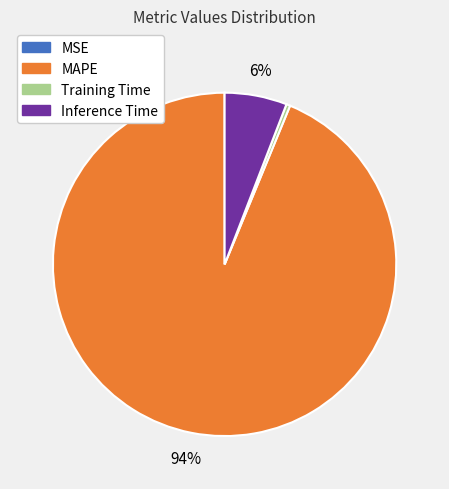

What is the largest slice in the pie chart?

MAPE